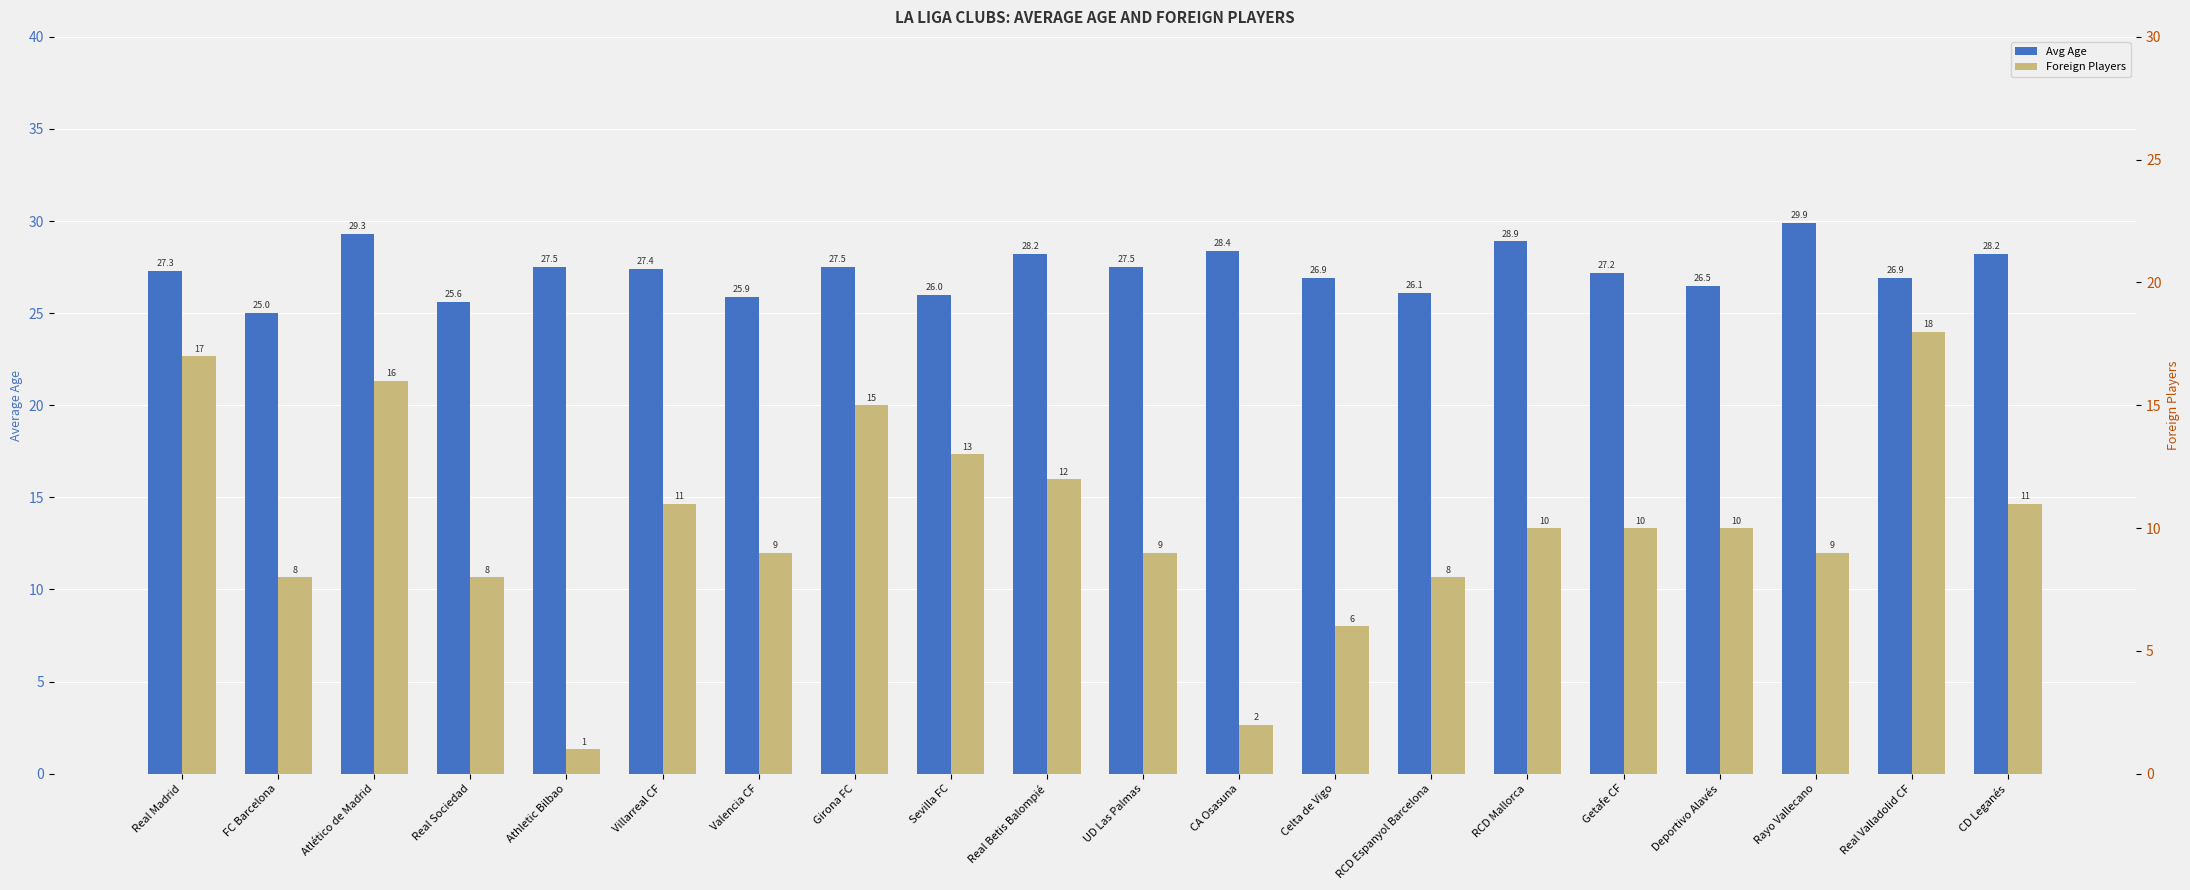

Rank the series by their average value, from highest to lowest.

Avg Age, Foreign Players